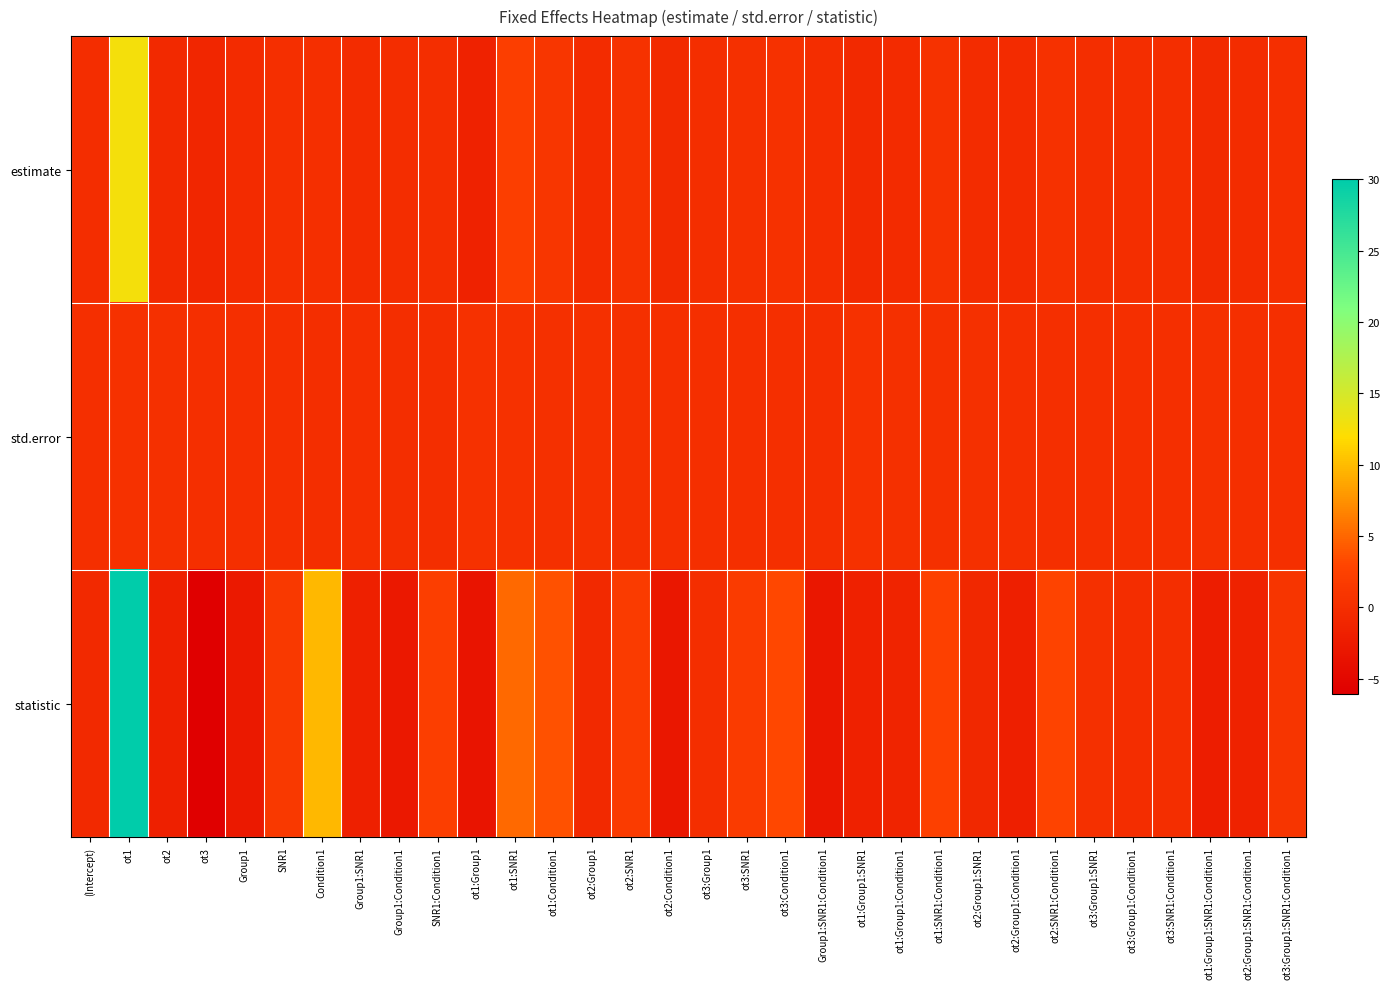

List the series in order of their peak value, highest first.

statistic, estimate, std.error